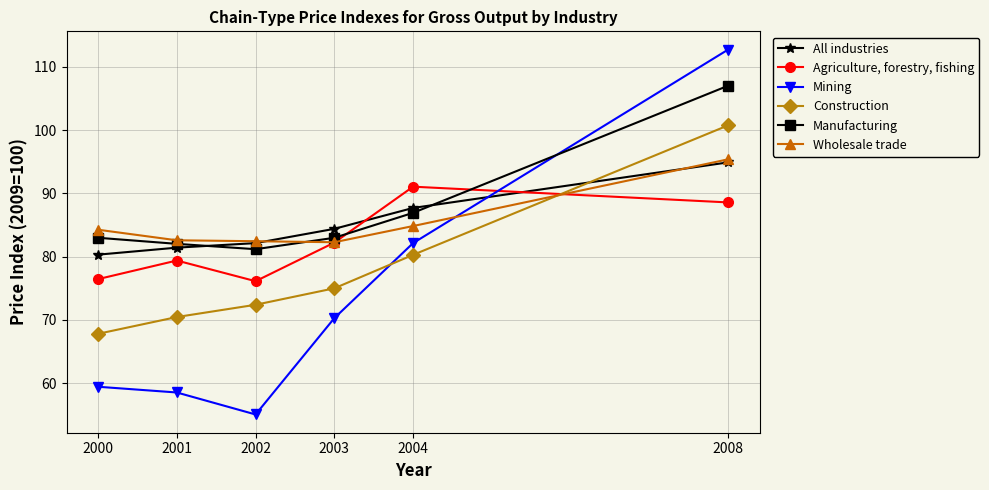

Which label corresponds to the smallest value in the chart?

2002